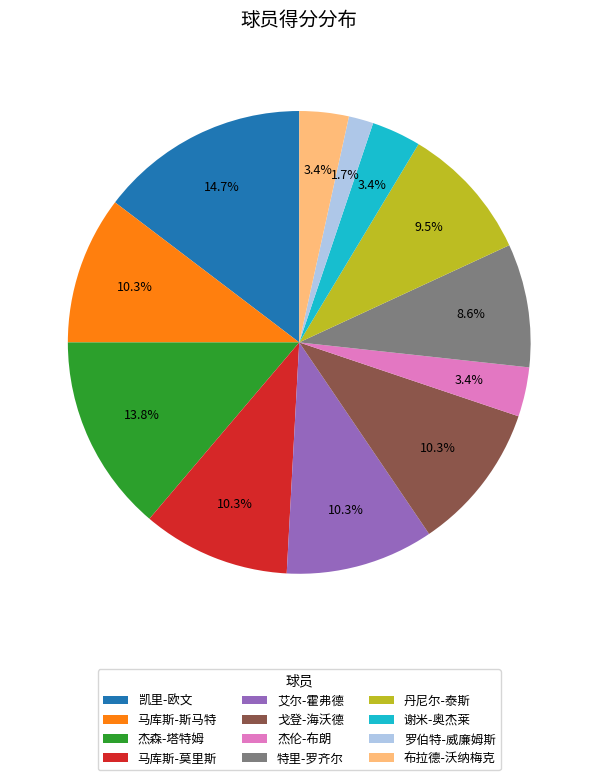

Count the number of slices in the pie.

12